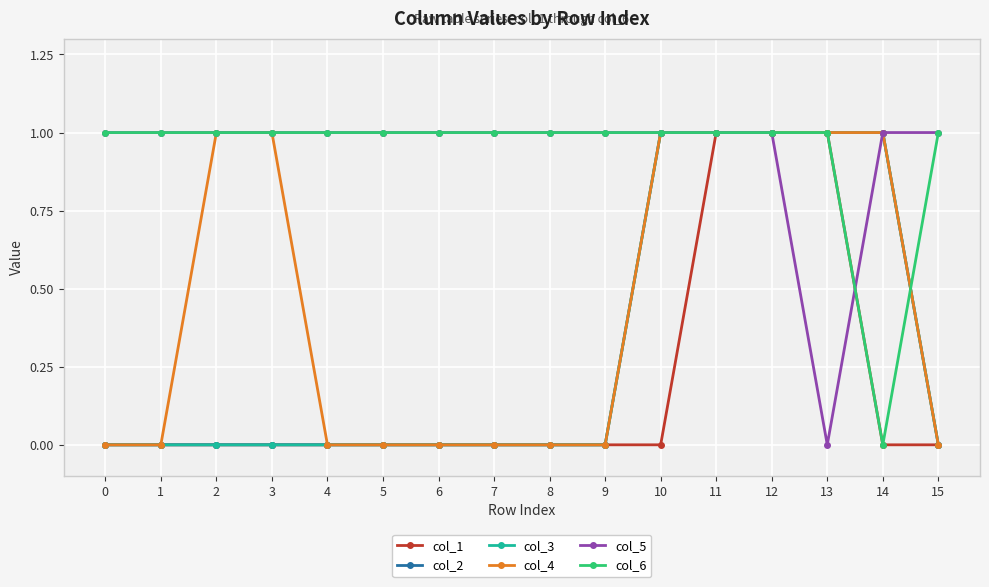

What is the approximate value of col_1 at 11?

1